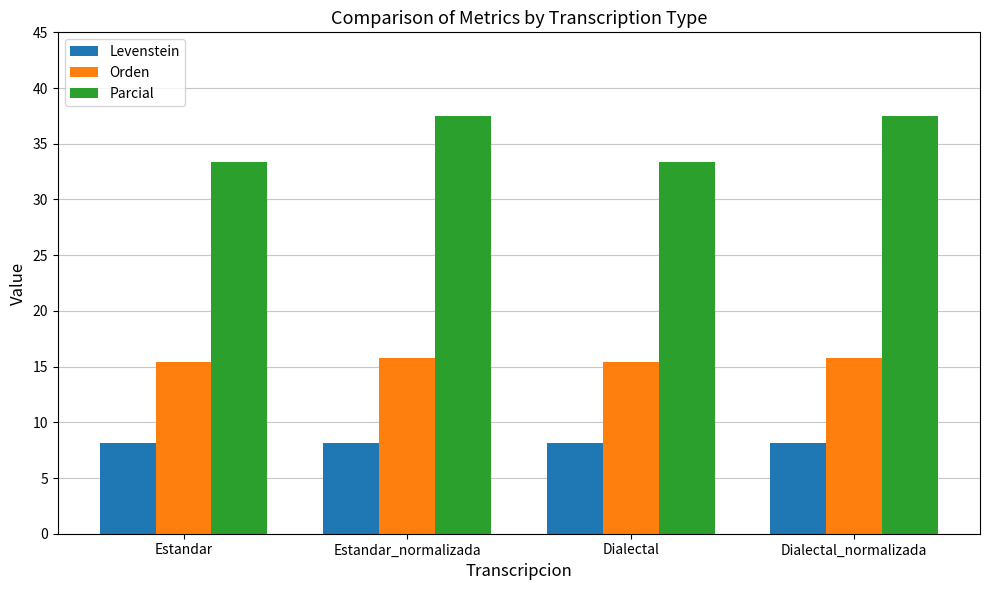

What is the maximum value for Parcial?

37.5